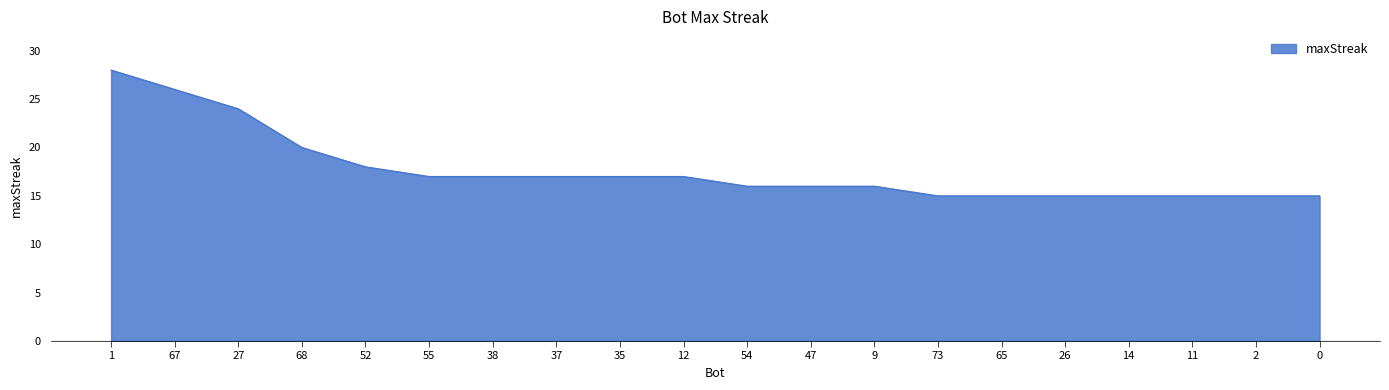

Approximately how many times larger is the value at 54 compared to 38?

0.9